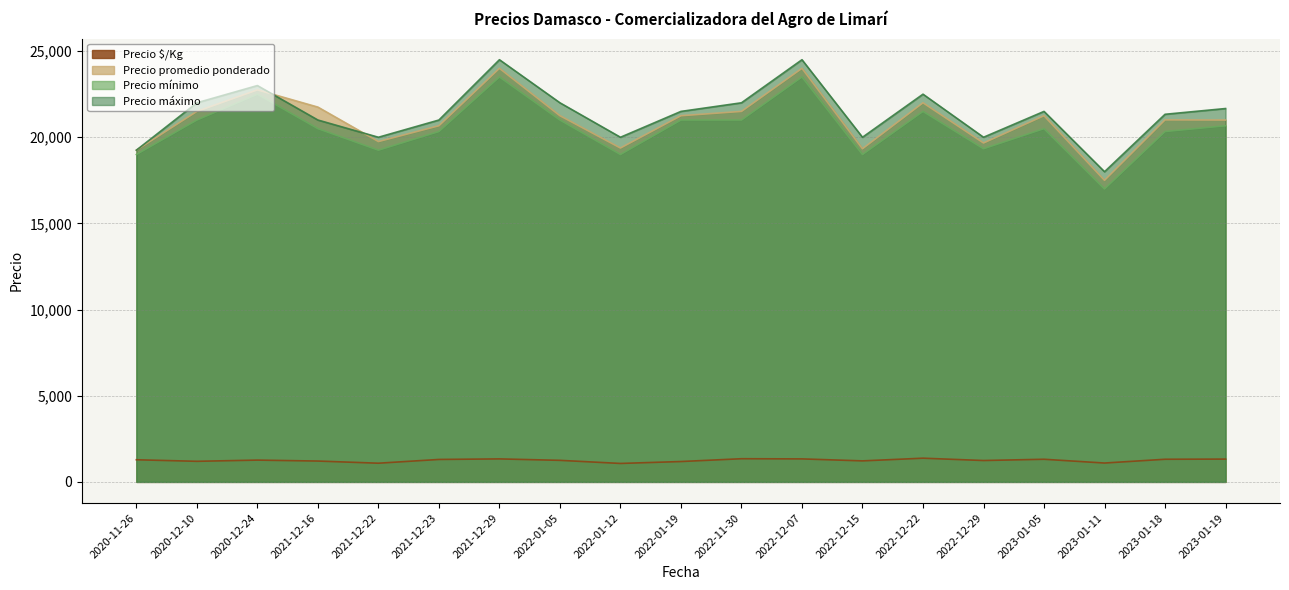

True or false: Precio promedio ponderado and Precio mínimo cross at least once.

False